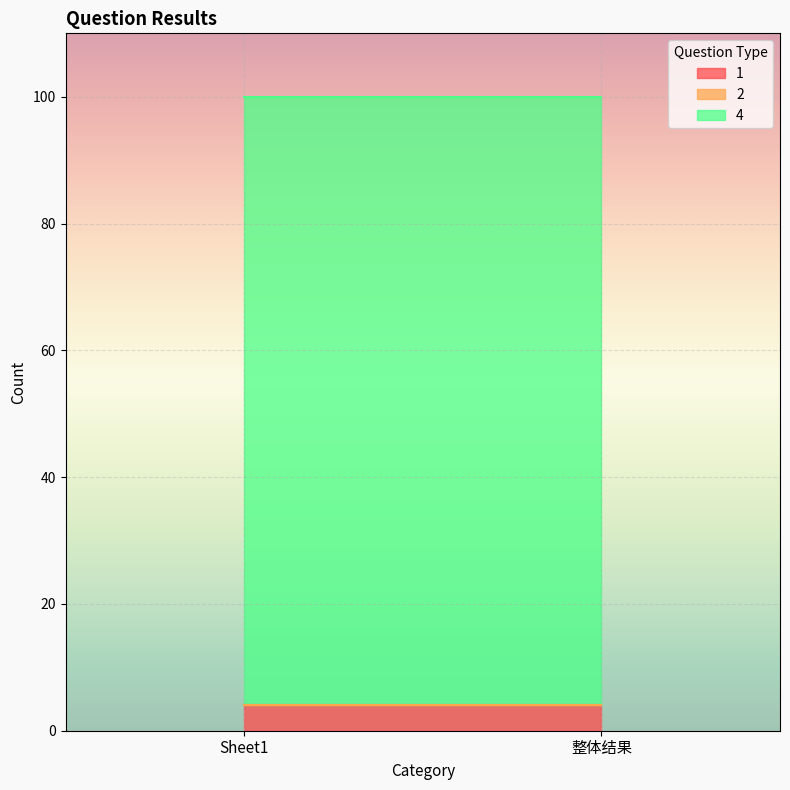

What is the label of the 2nd point from the left?

整体结果